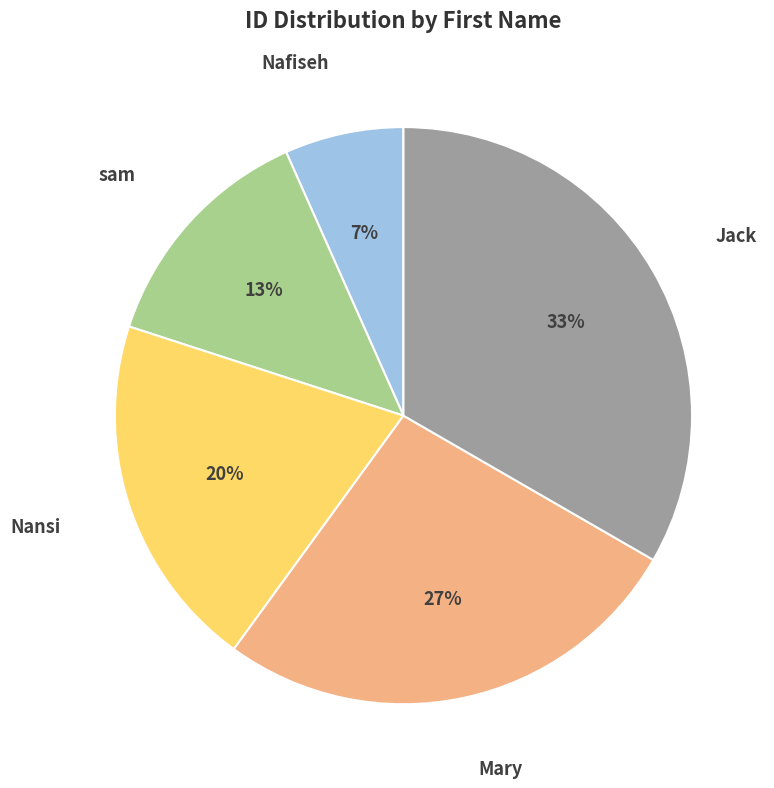

Does any single category account for the majority?

No